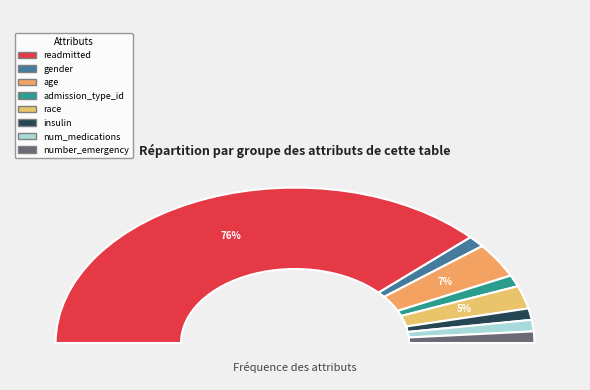

To the nearest percent, what percentage of the pie is insulin?

2%